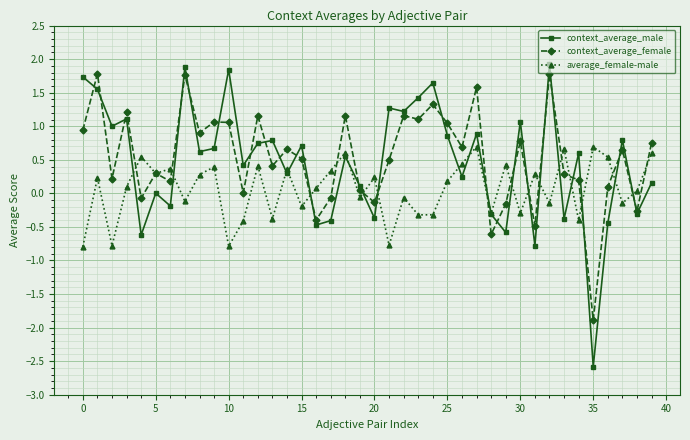

What is the difference between the second highest and second lowest values in the context_average_female series?

2.4